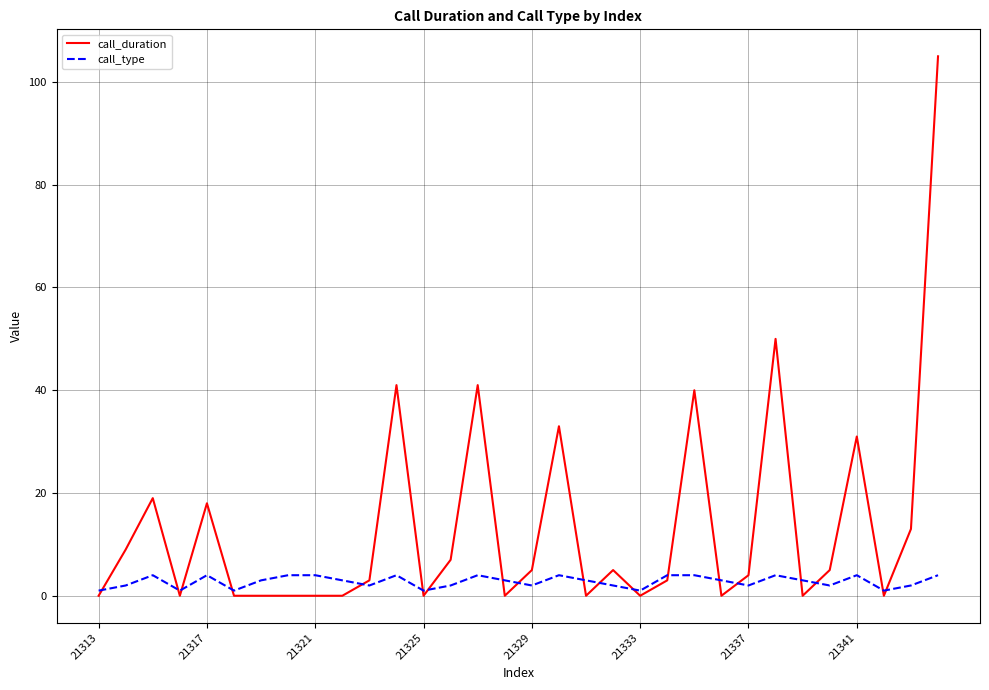

Reading left to right, extract all data points from this chart.

call_duration: 0	9	19	0	18	0	0	0	0	0	3	41	0	7	41	0	5	33	0	5	0	3	40	0	4	50	0	5	31	0	13	105
call_type: 1	2	4	1	4	1	3	4	4	3	2	4	1	2	4	3	2	4	3	2	1	4	4	3	2	4	3	2	4	1	2	4